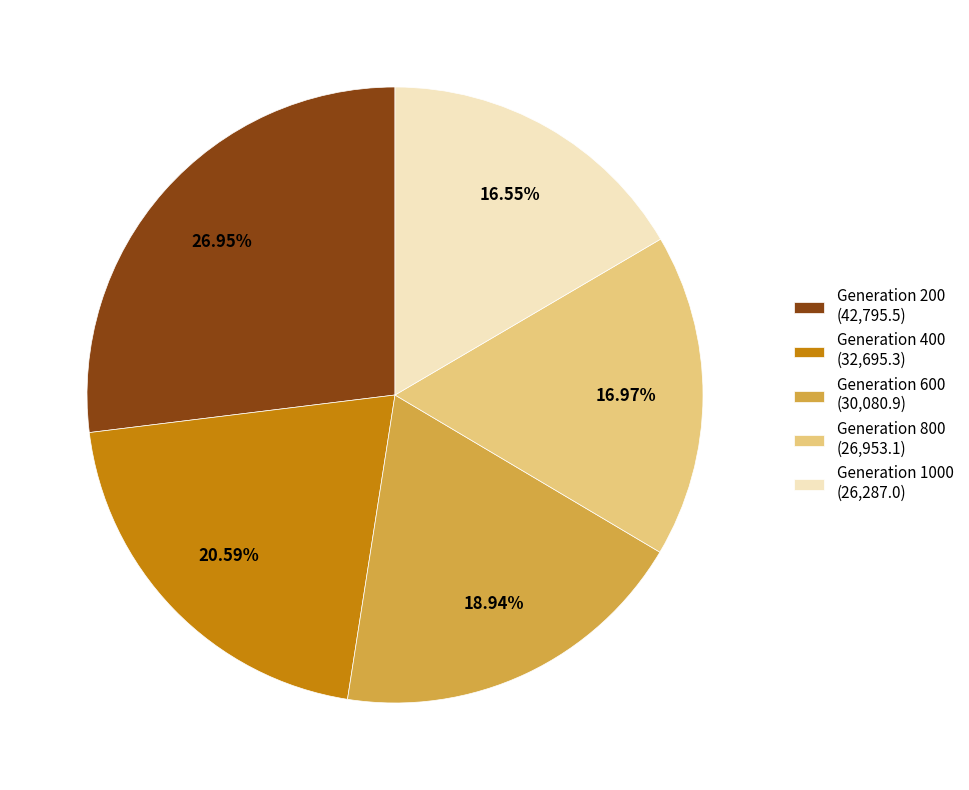

Do Generation 200 (42,795.5) and Generation 1000 (26,287.0) together represent more than half of the pie?

No